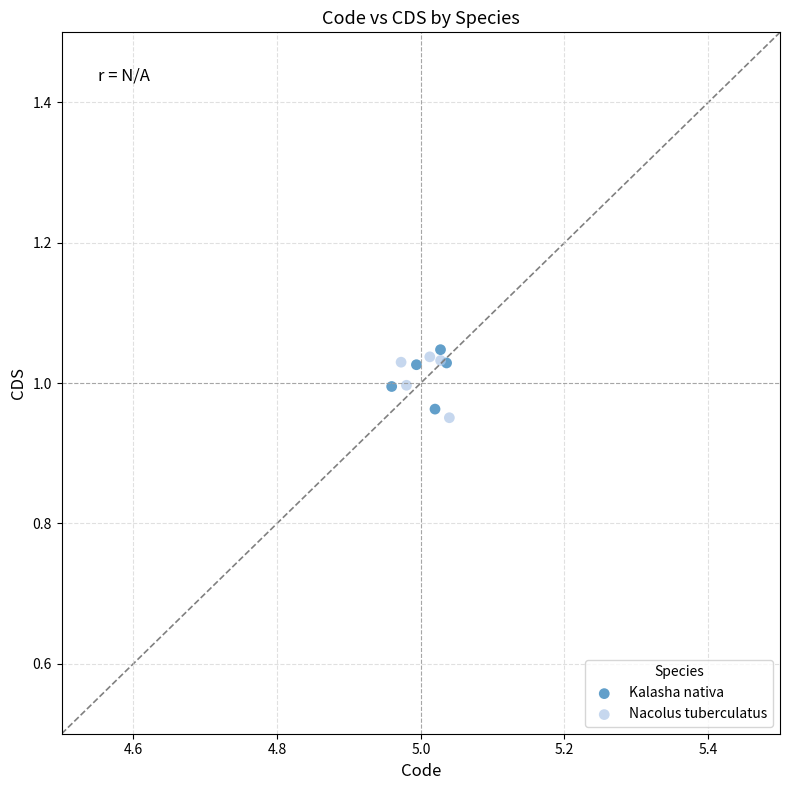

What are all the series names shown in the legend?

Kalasha nativa, Nacolus tuberculatus